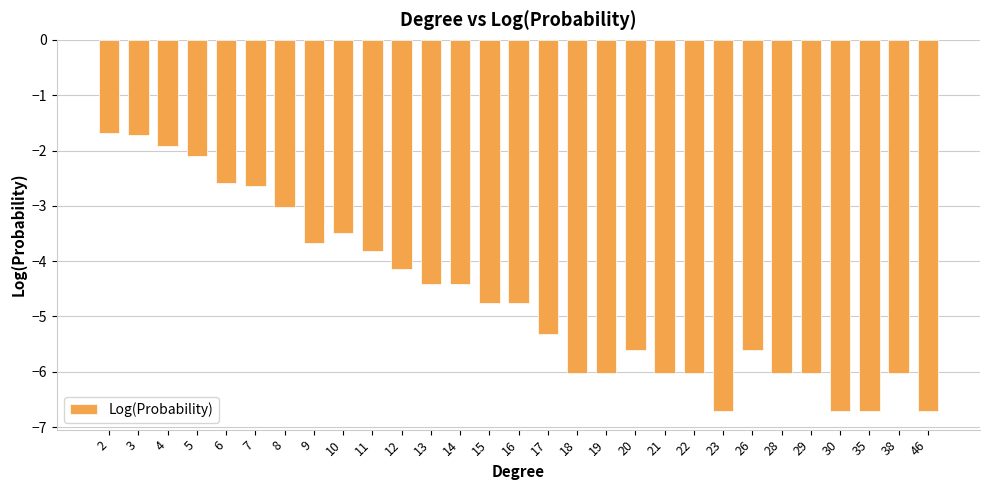

Is it true that the value at 15 is -4.8?

True